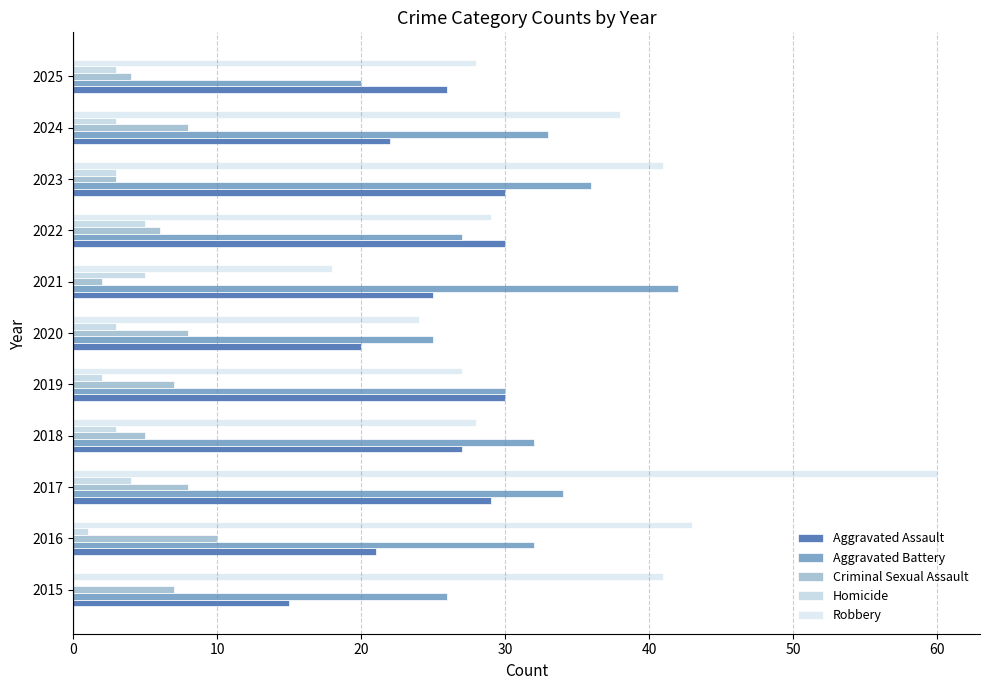

At which category is the sum across all series the highest?

2017